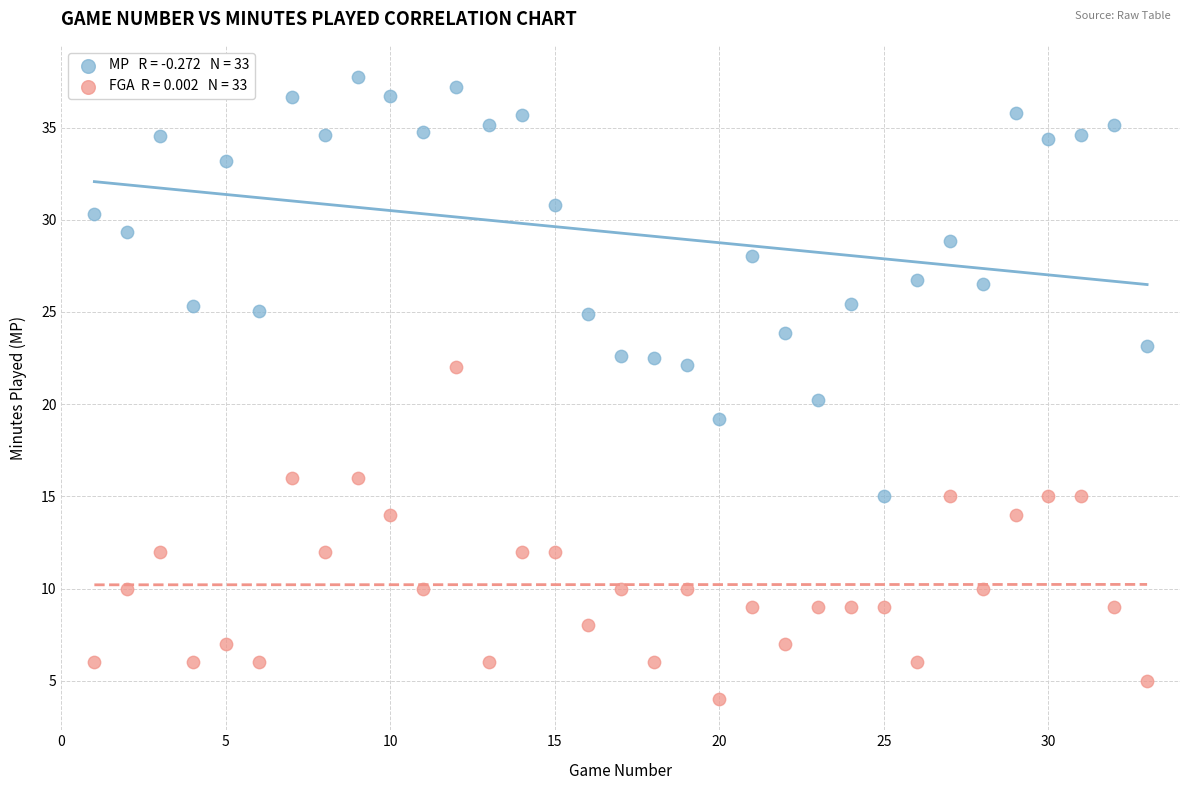

Across all data points, what is the range of X values (max minus min)?

32.0